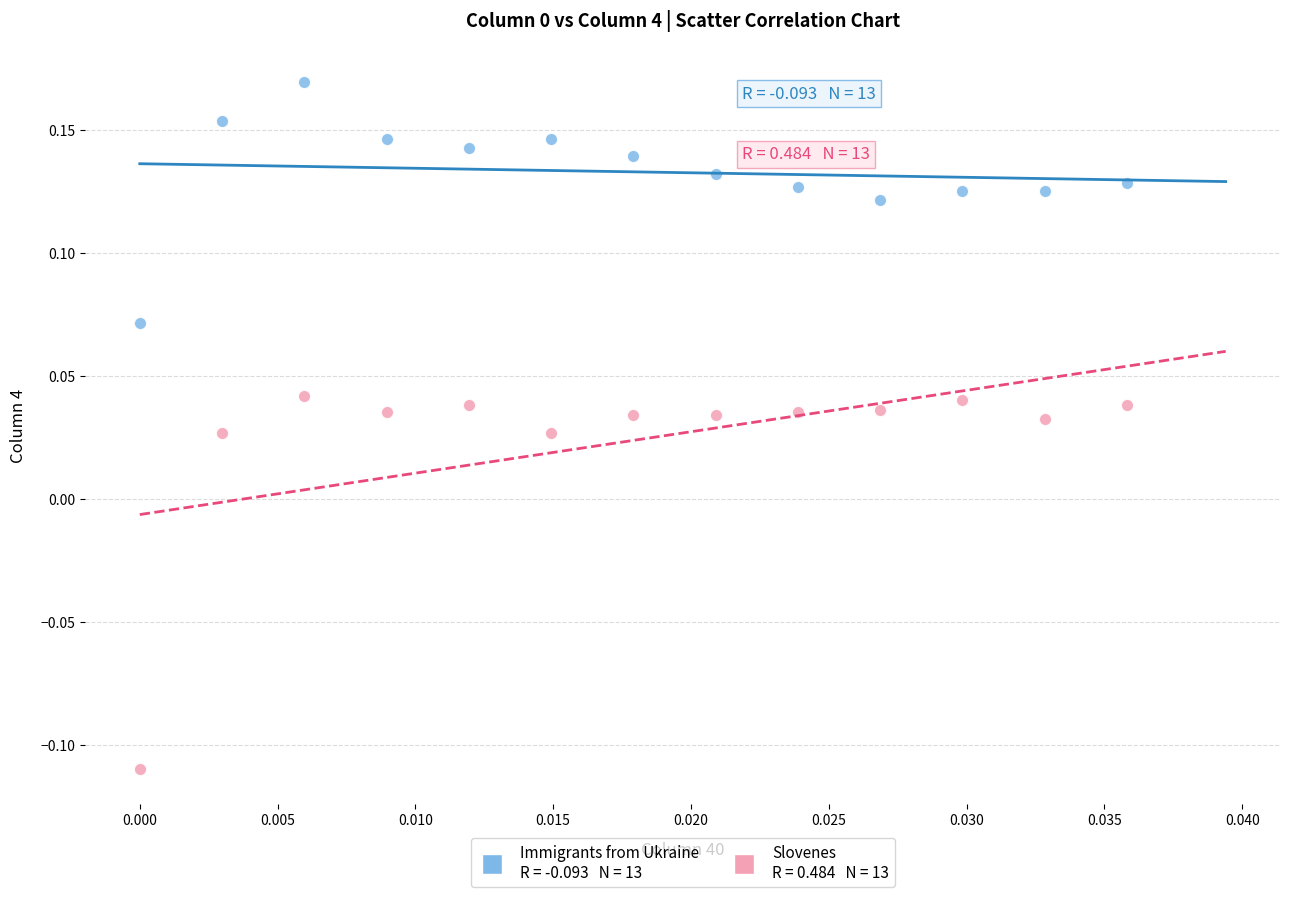

Across all data points, what is the range of Y values (max minus min)?

0.3